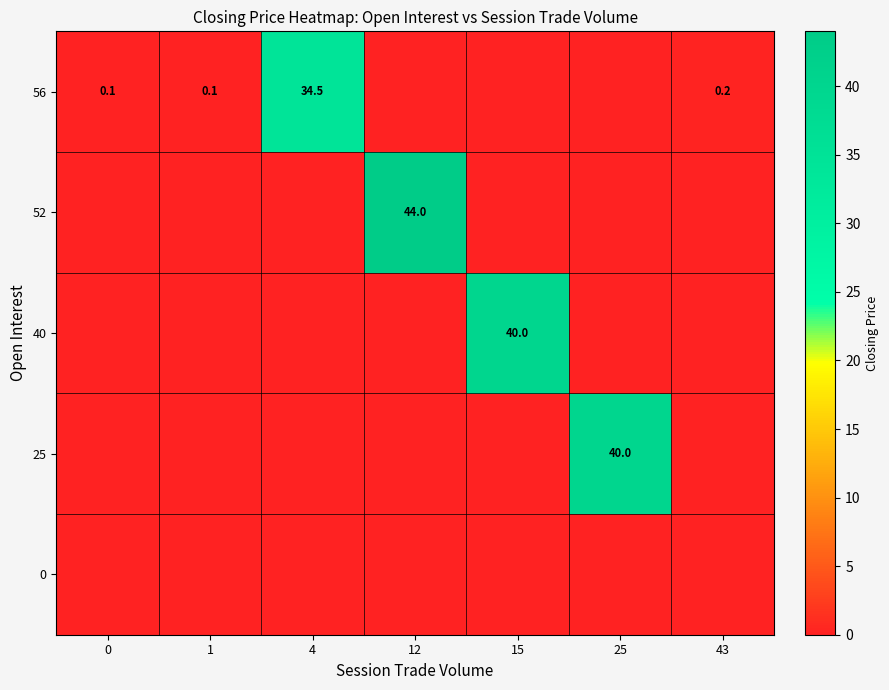

The value of 0 at 4 is 0.0. True or false?

True